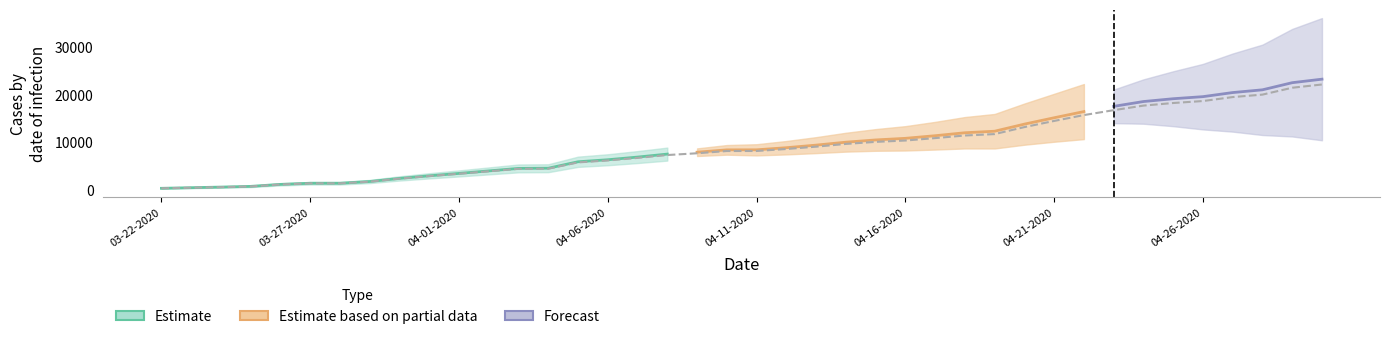

What position from the right is 03-31-2020?

31